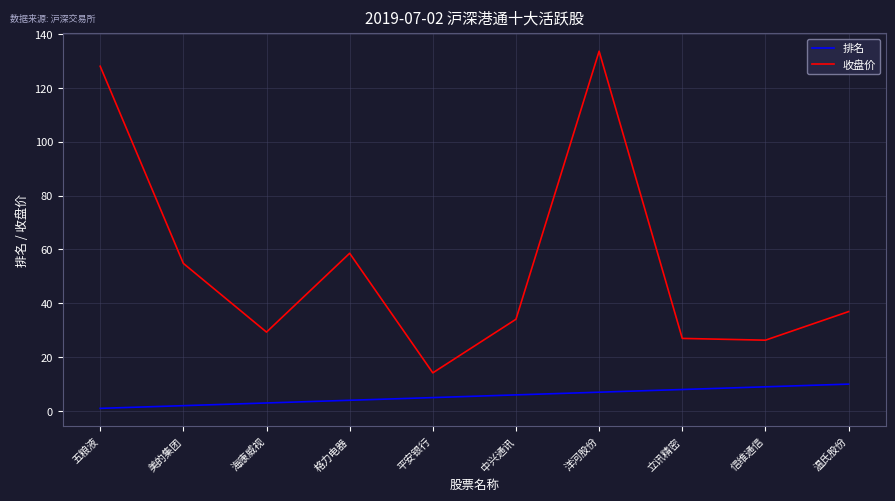

The value of 收盘价 at 格力电器 is 31.6. True or false?

False